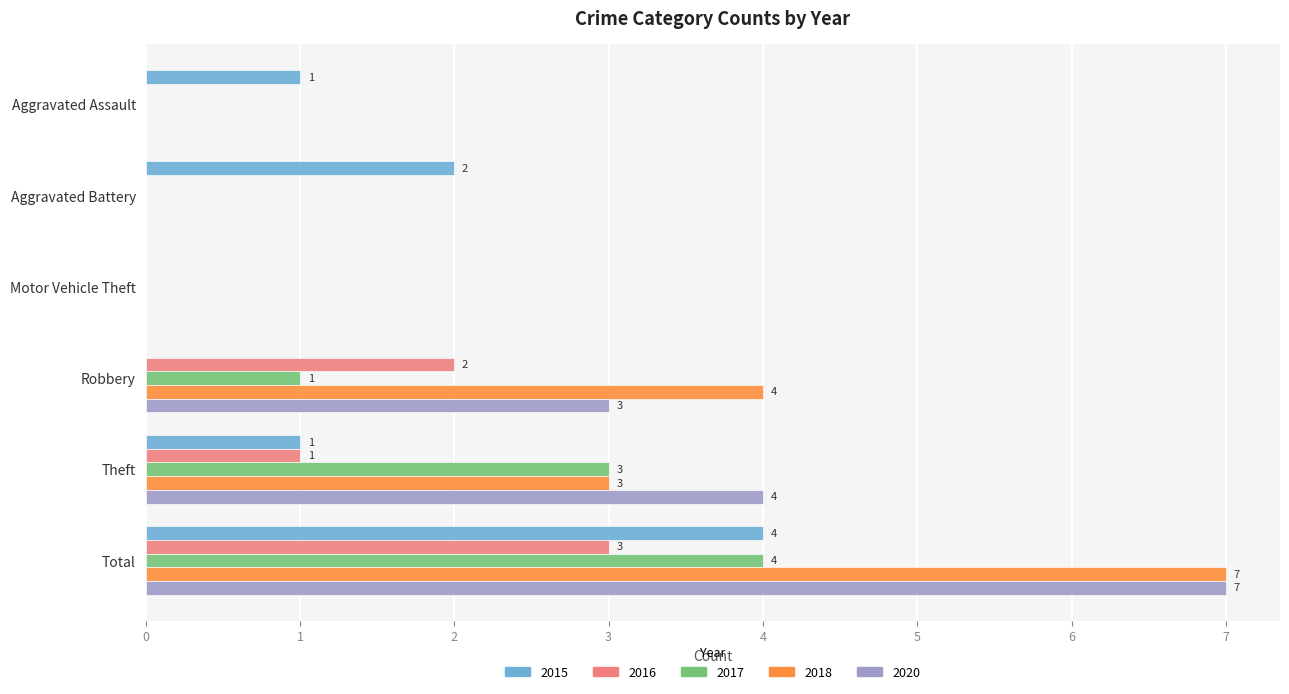

Where is 2016 nearest to the value 1?

Theft